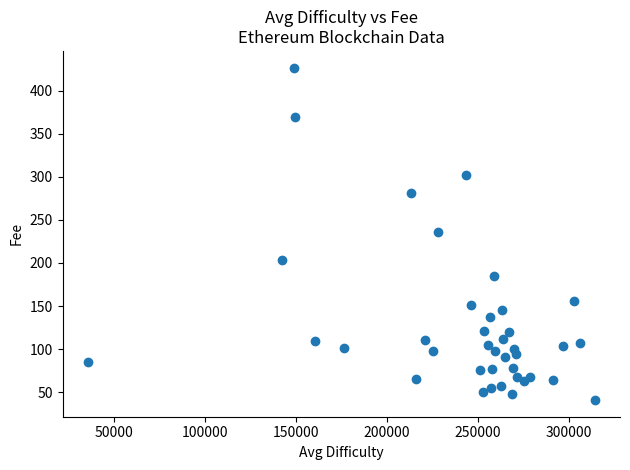

What is the range of X values (max minus min)?

278708.4